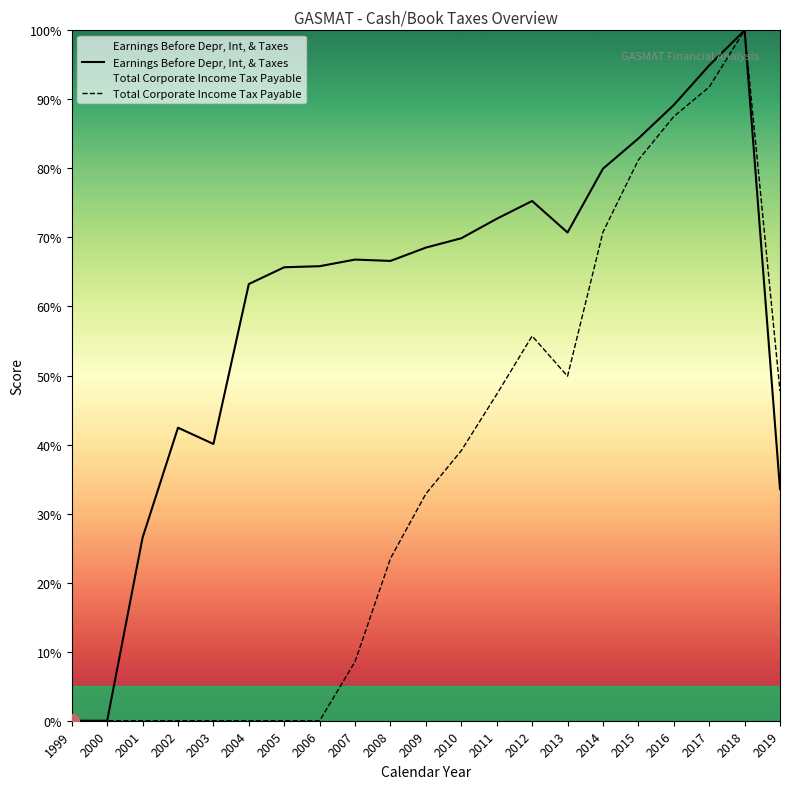

Where is the first local maximum for Total Corporate Income Tax Payable?

2012